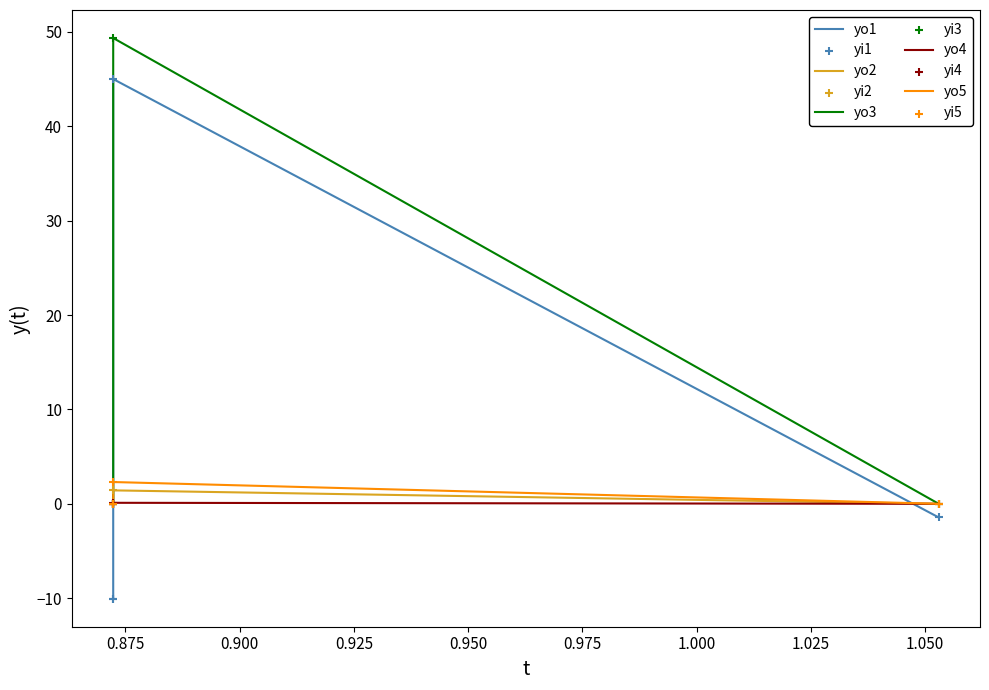

Which series has the largest total across all categories?

yo3